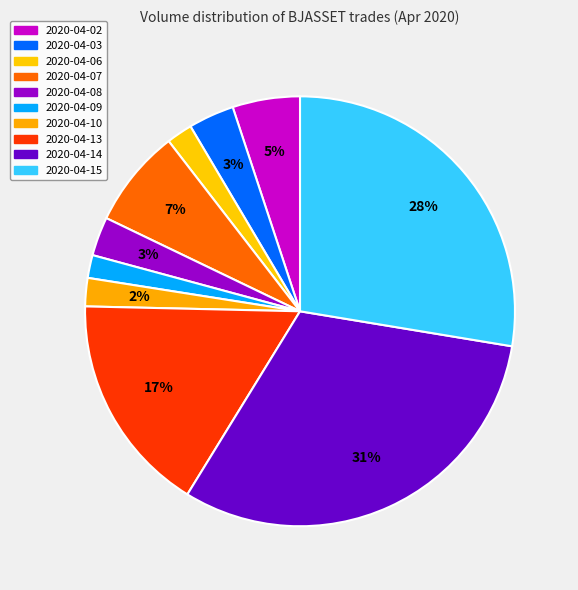

What is the smallest slice in the pie chart?

2020-04-09